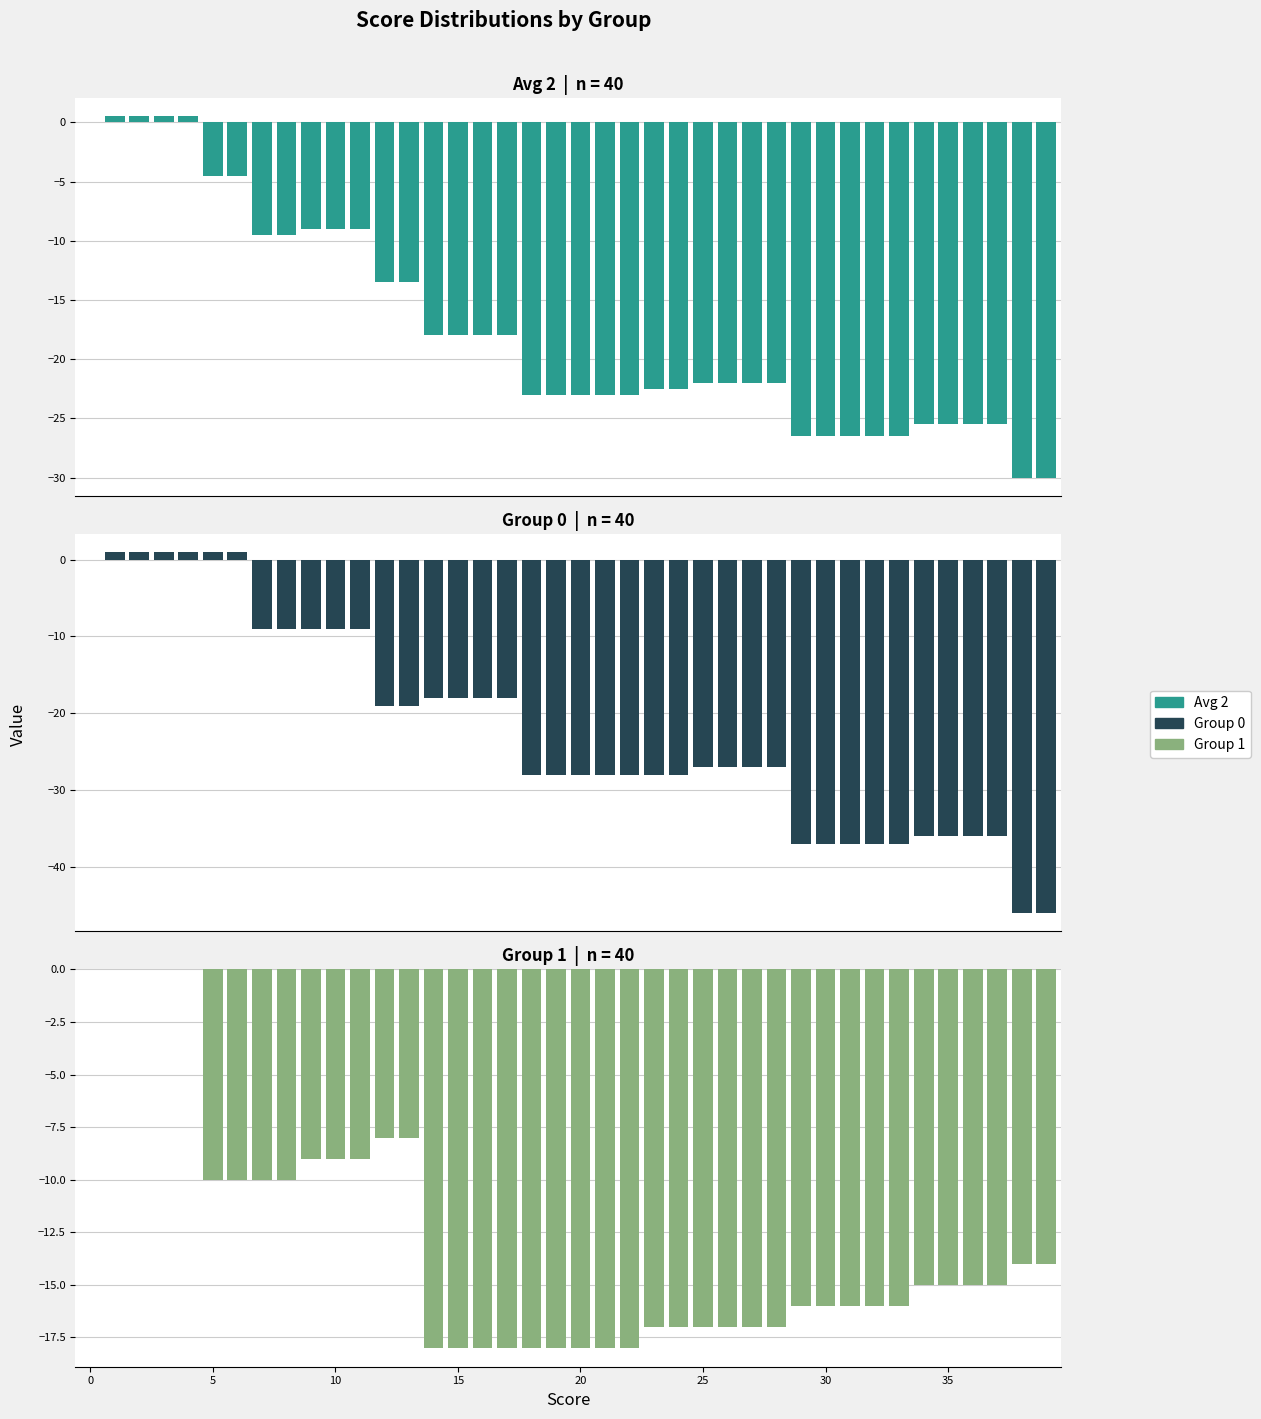

The value of Group 1 at 24 is -17.0. True or false?

True